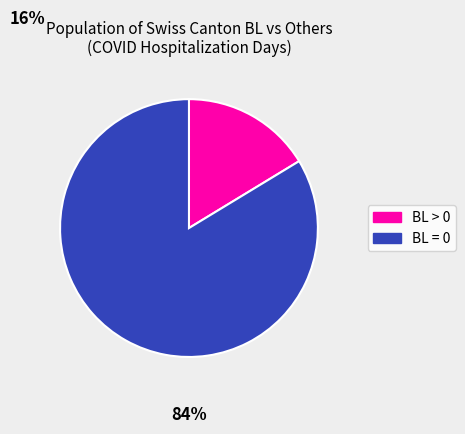

Count the number of slices in the pie.

2